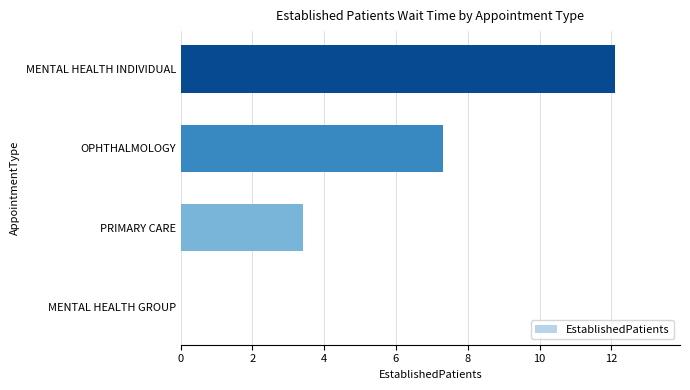

Reading bottom to top, extract all data points from this chart.

MENTAL HEALTH GROUP=0.0	PRIMARY CARE=3.4	OPHTHALMOLOGY=7.3	MENTAL HEALTH INDIVIDUAL=12.1